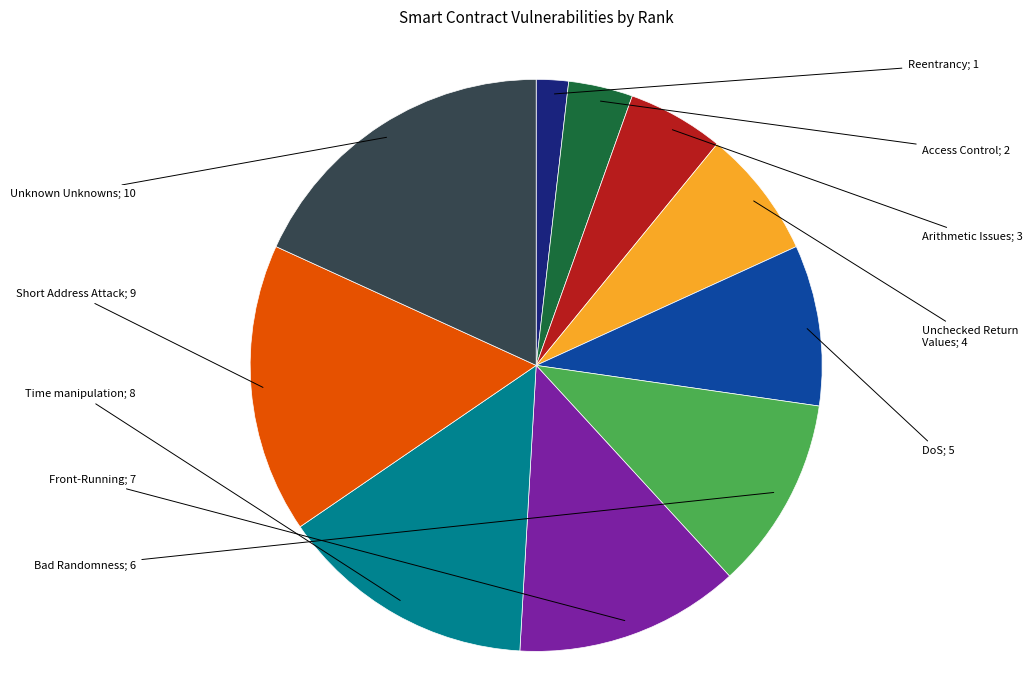

Is there a majority slice in this chart?

No